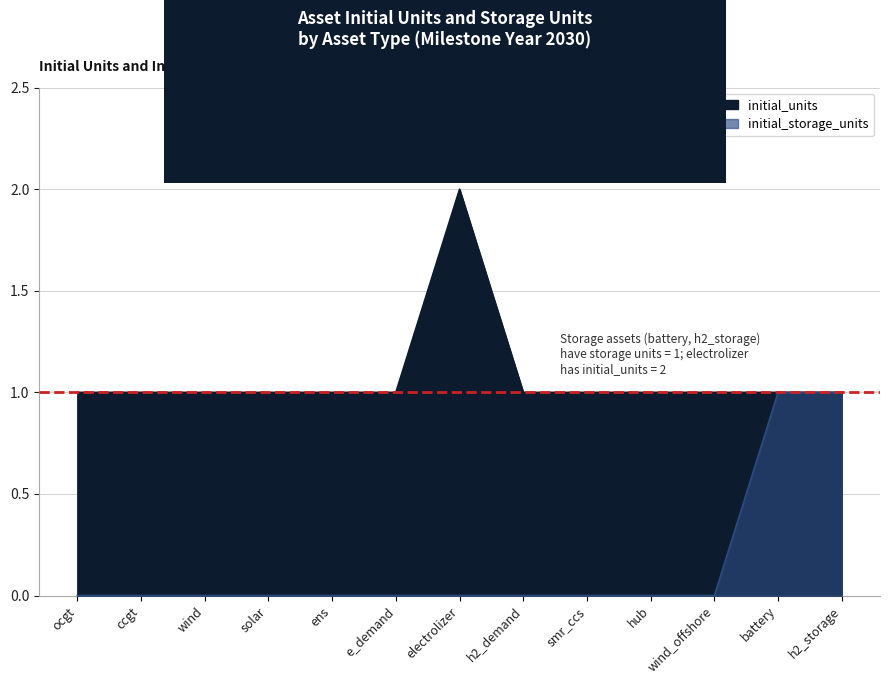

What is the label of the 10th point from the right?

solar